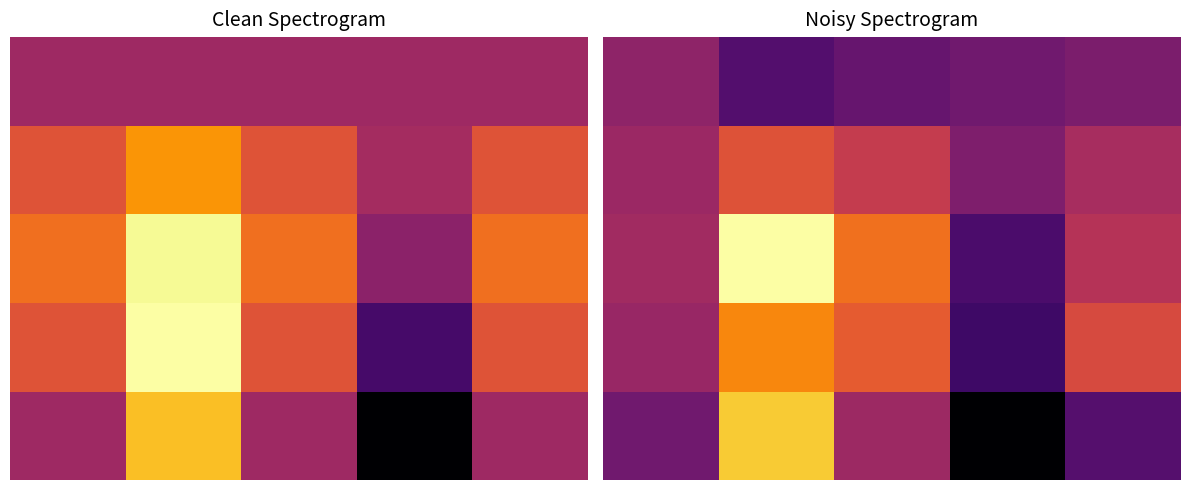

Which has a higher value, 2 or 3?

2